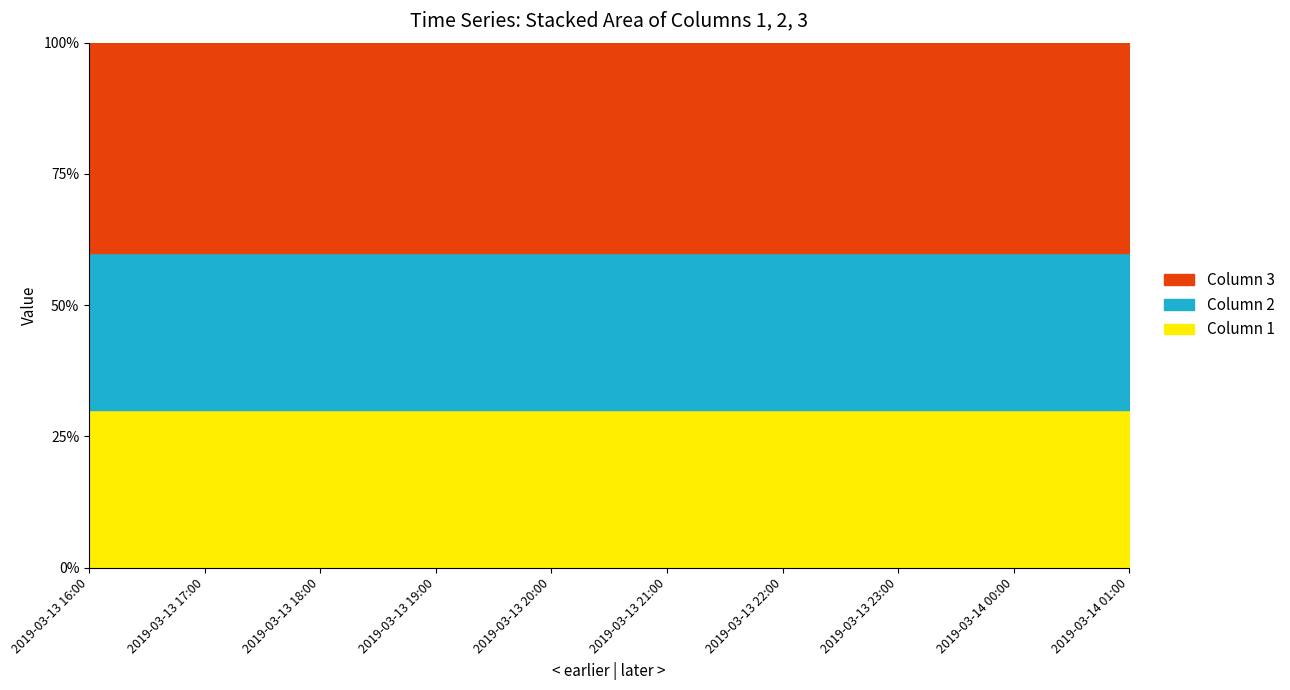

Rank the series at 2019-03-13 23:00 from lowest to highest value.

1, 2, 3